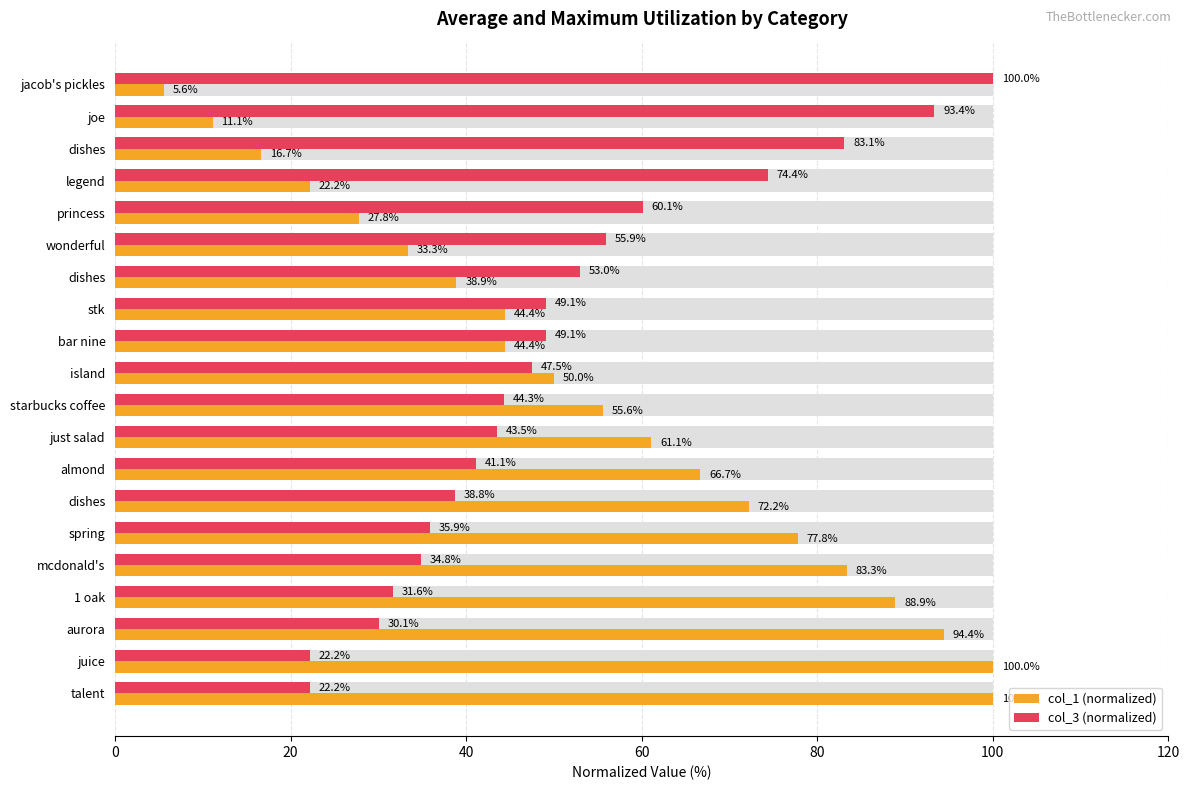

List the series in order of their overall mean, highest first.

col_1 (normalized), col_3 (normalized)